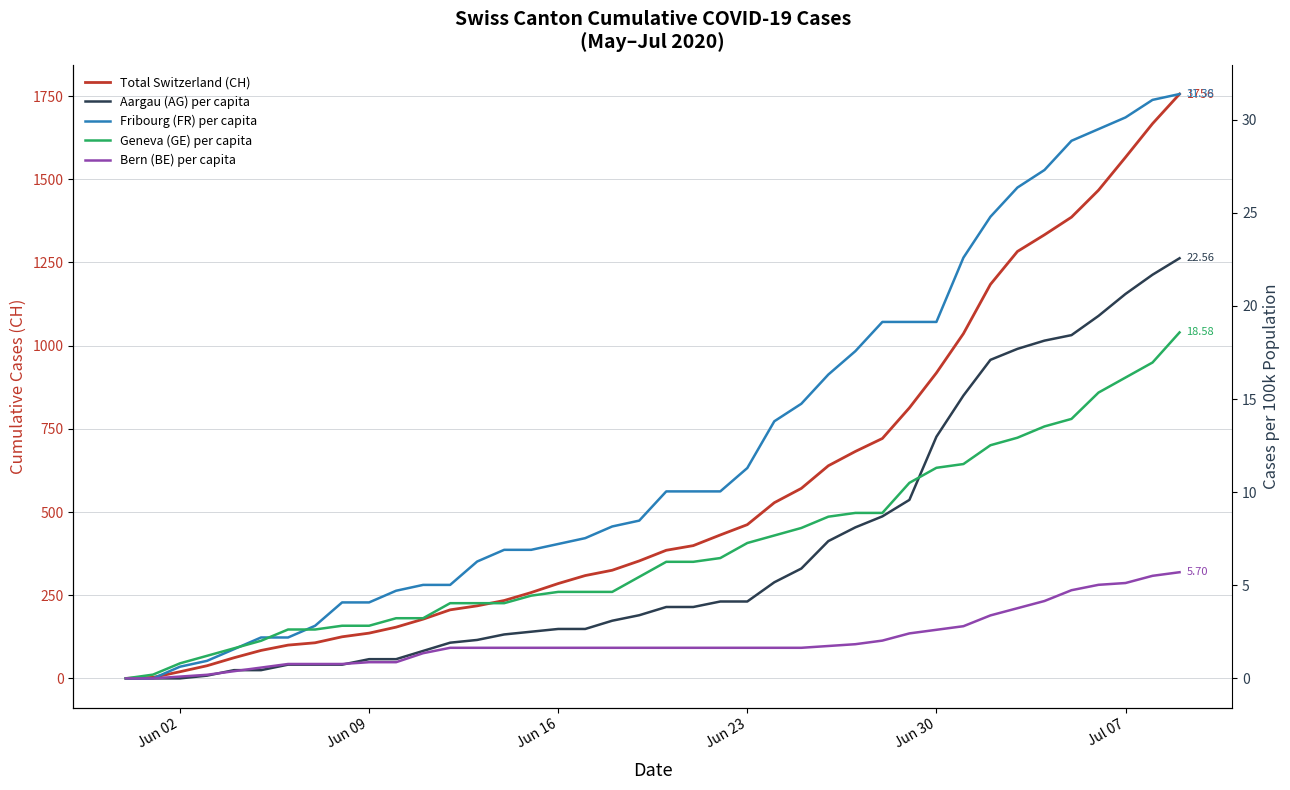

Is this an area chart (filled region under the line)?

No